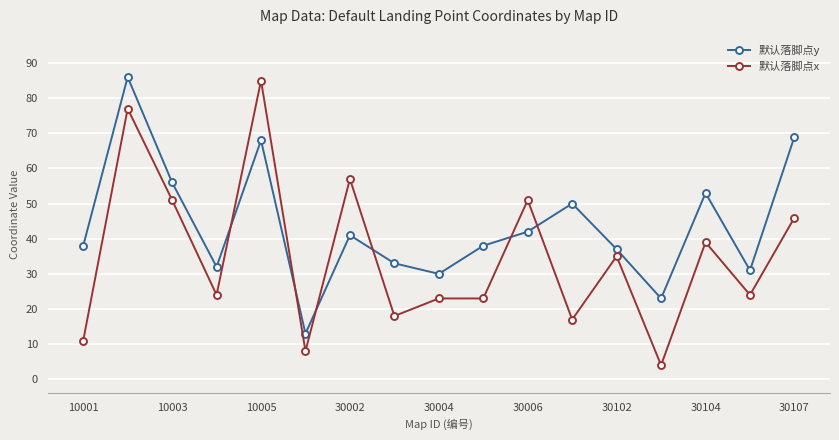

True or false: 默认落脚点y and 默认落脚点x intersect in this chart.

True